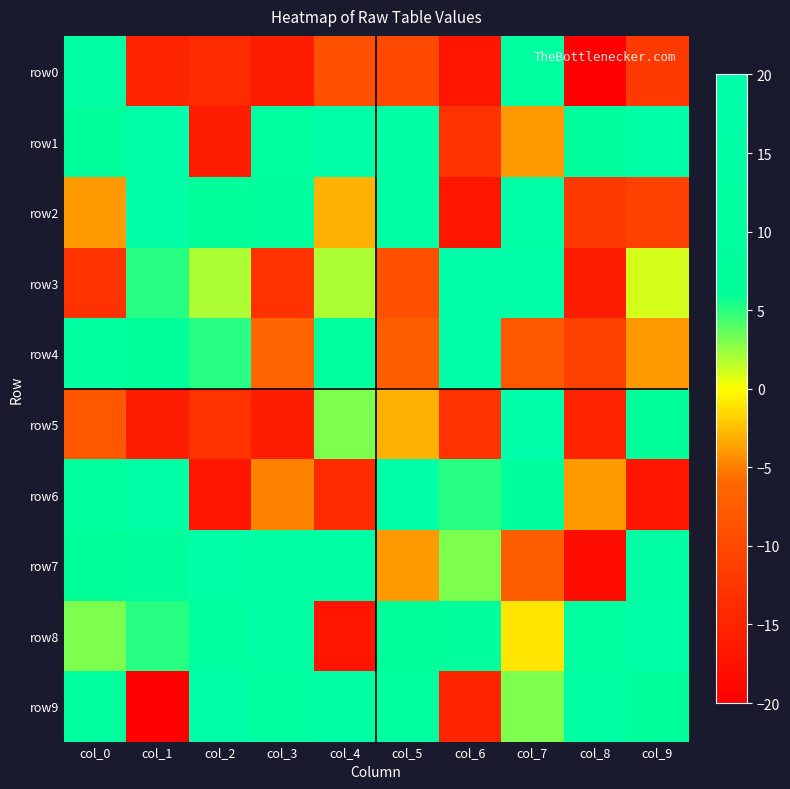

What is the spread (max minus min) of values at col_5?

28